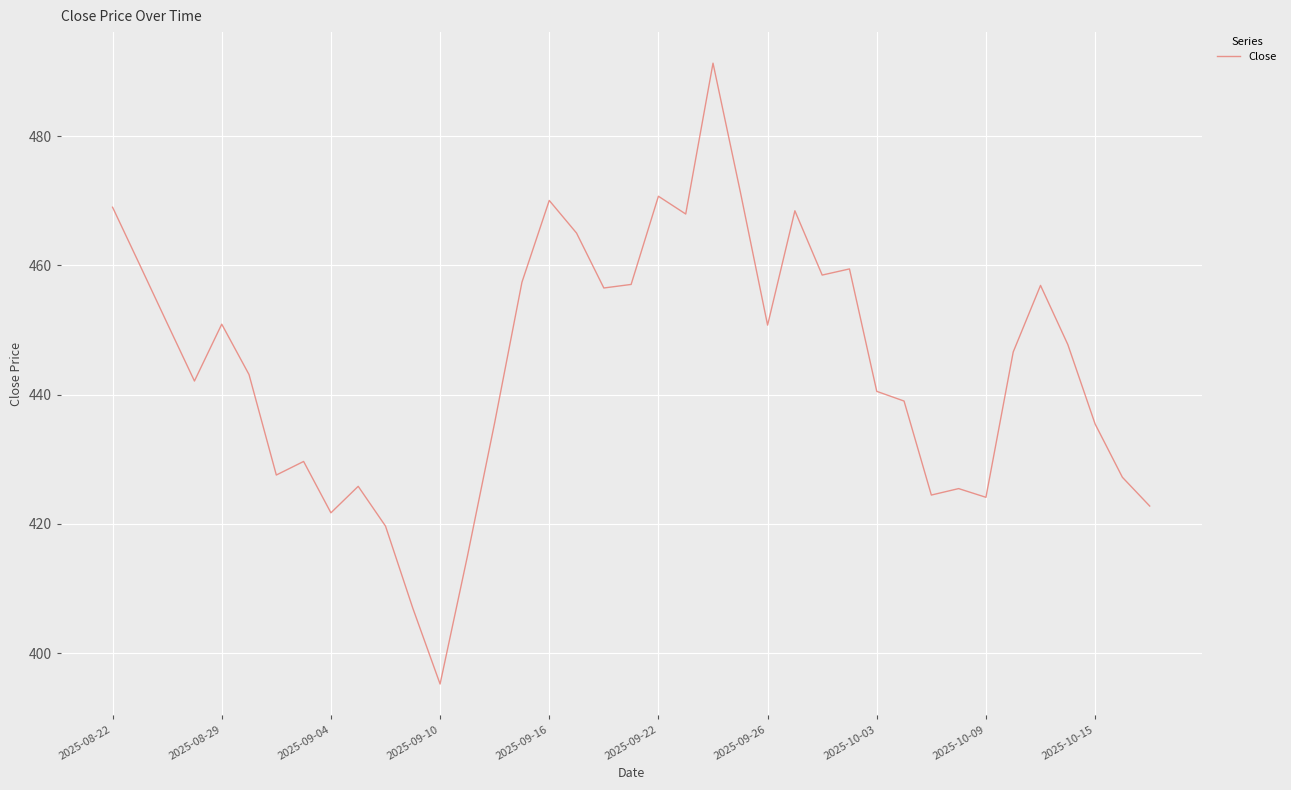

What is the greatest value displayed?

491.3